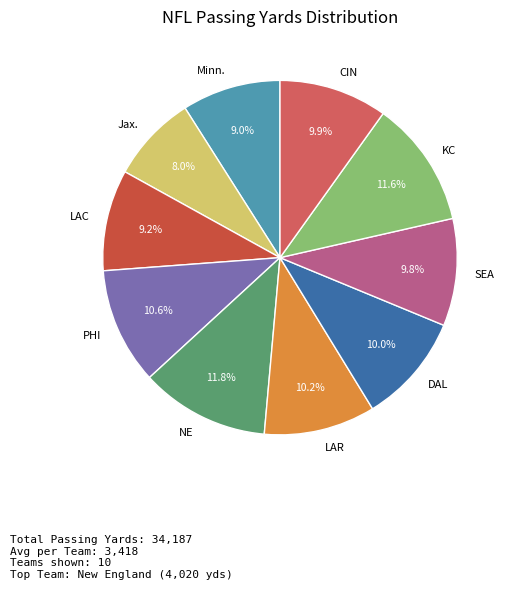

Which category has the smallest portion of the pie?

Jax.